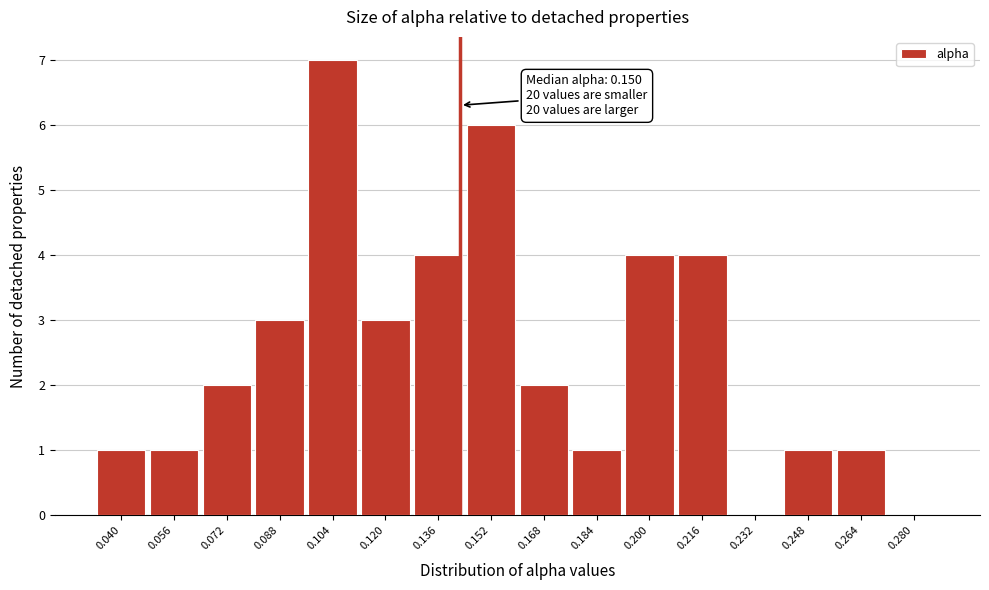

Reading right to left, what are all the values shown in this chart?

0.280=0	0.264=1	0.248=1	0.232=0	0.216=4	0.200=4	0.184=1	0.168=2	0.152=6	0.136=4	0.120=3	0.104=7	0.088=3	0.072=2	0.056=1	0.040=1